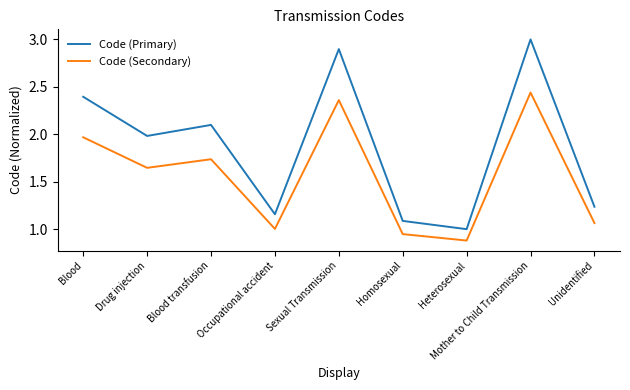

In Code (Primary), how many points are lower than both neighbors (excluding endpoints)?

3